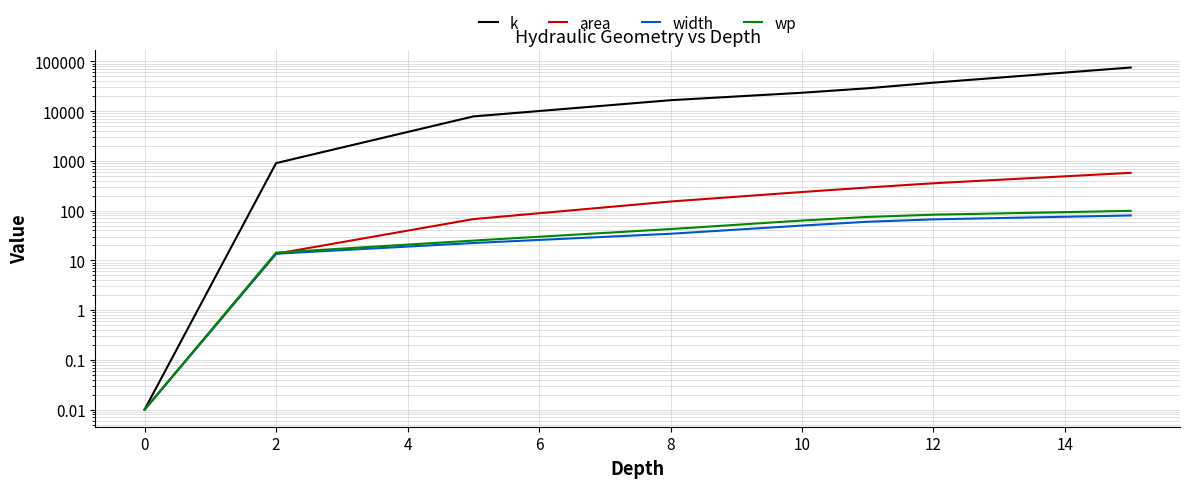

What is the difference between the second highest and second lowest values in the k series?

36441.4